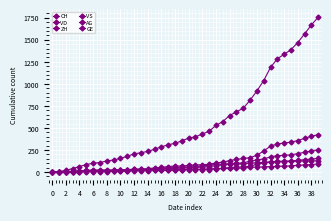

At which category is the sum across all series the highest?

39